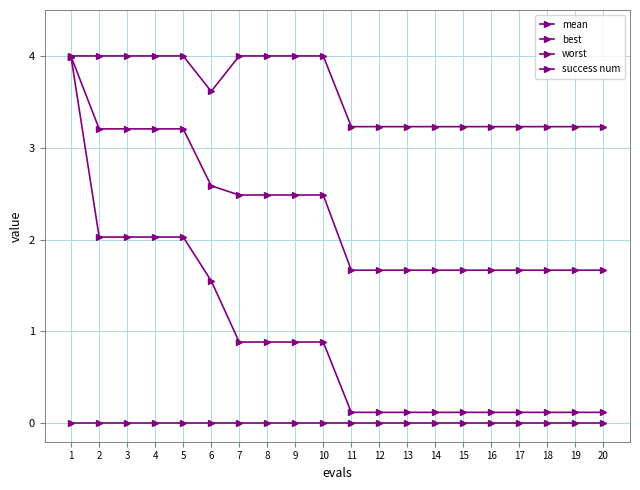

Reading left to right, extract all data points from this chart.

mean: 4.0	3.2	3.2	3.2	3.2	2.6	2.5	2.5	2.5	2.5	1.7	1.7	1.7	1.7	1.7	1.7	1.7	1.7	1.7	1.7
best: 4.0	2.0	2.0	2.0	2.0	1.6	0.9	0.9	0.9	0.9	0.1	0.1	0.1	0.1	0.1	0.1	0.1	0.1	0.1	0.1
worst: 4.0	4.0	4.0	4.0	4.0	3.6	4.0	4.0	4.0	4.0	3.2	3.2	3.2	3.2	3.2	3.2	3.2	3.2	3.2	3.2
success num: 0.0	0.0	0.0	0.0	0.0	0.0	0.0	0.0	0.0	0.0	0.0	0.0	0.0	0.0	0.0	0.0	0.0	0.0	0.0	0.0